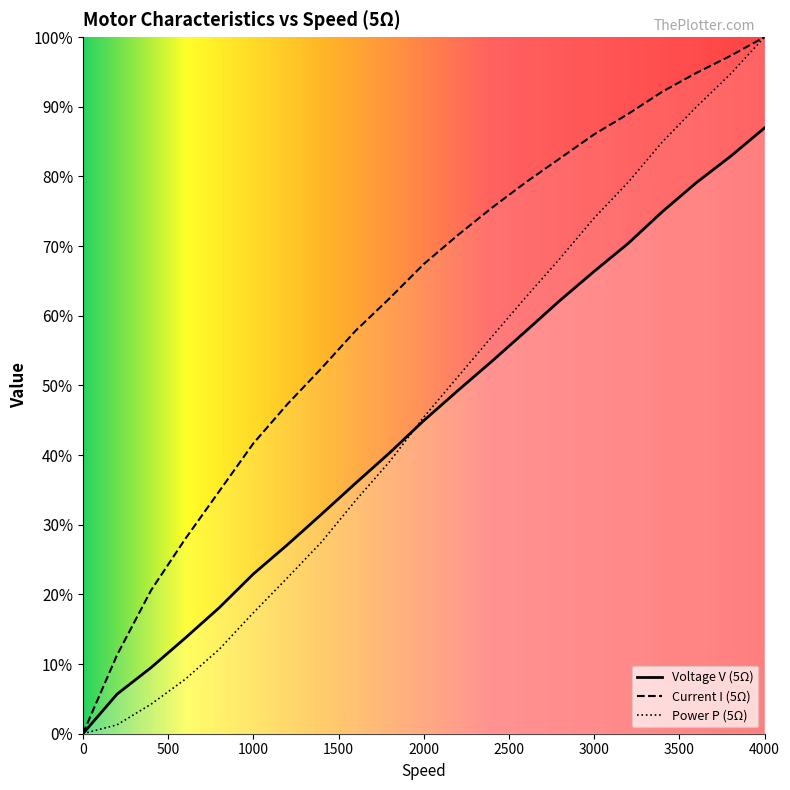

The value of Voltage V (5Ω) at 2400 is 4.1. True or false?

False